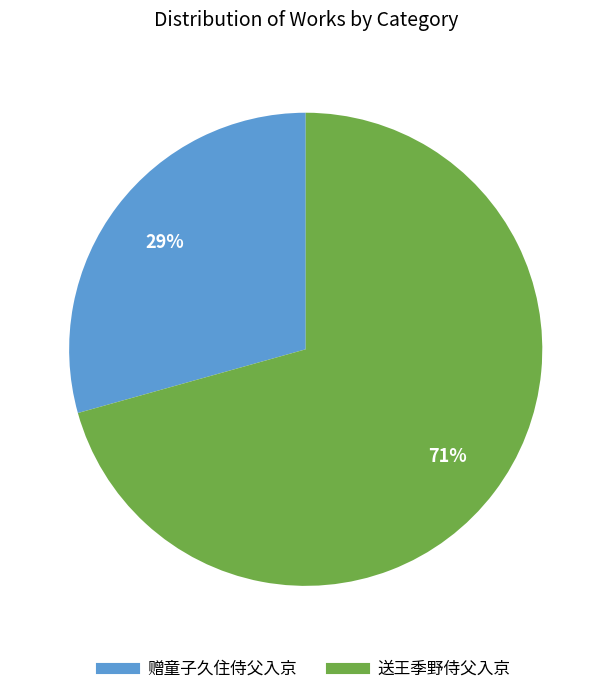

Rank the categories by value from highest to lowest.

送王季野侍父入京, 赠童子久住侍父入京